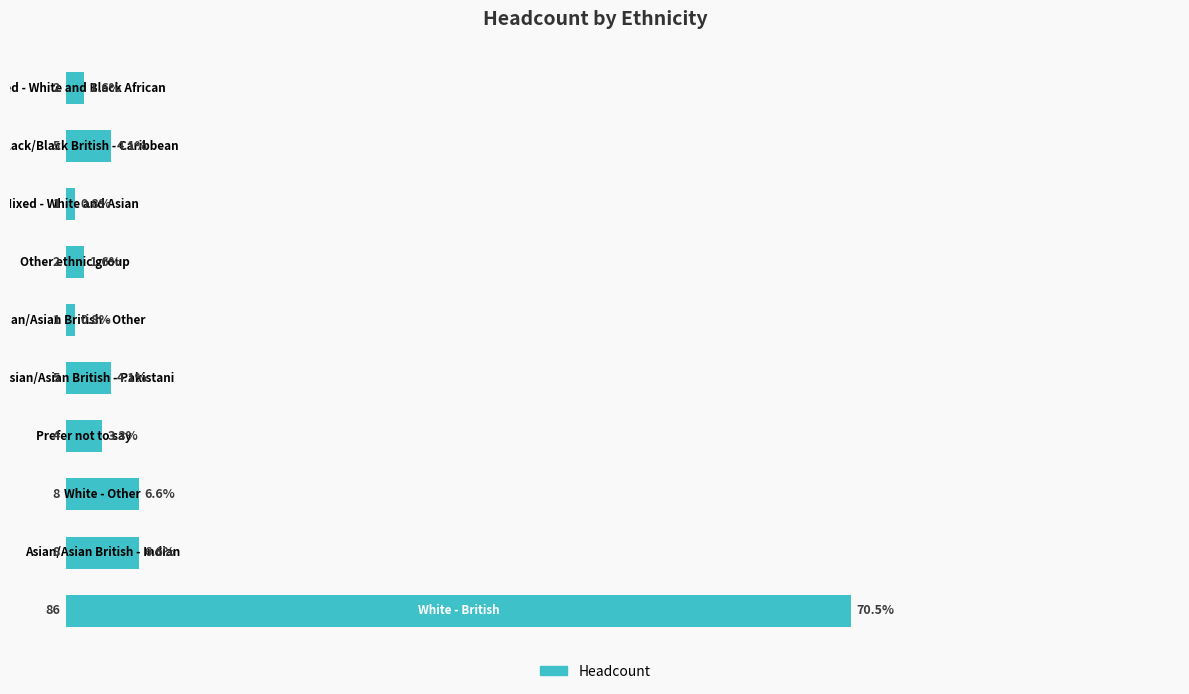

What is the sum of all values?

100.0